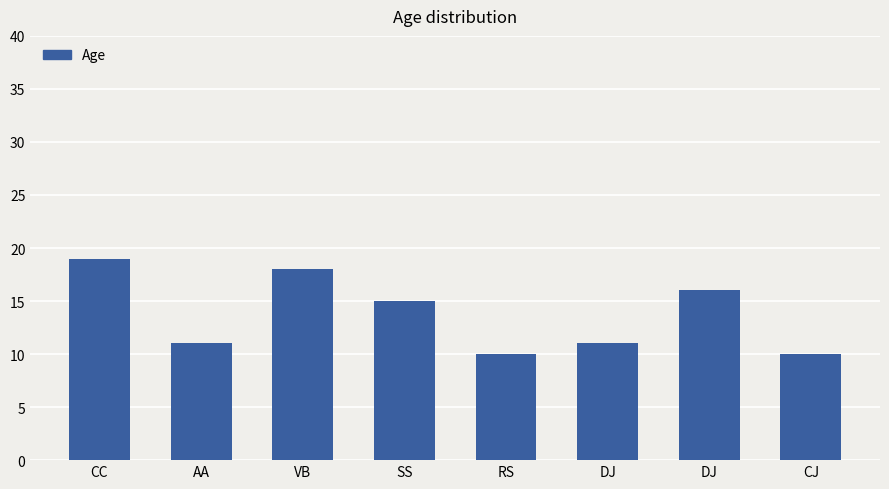

How many series are shown in this chart?

1